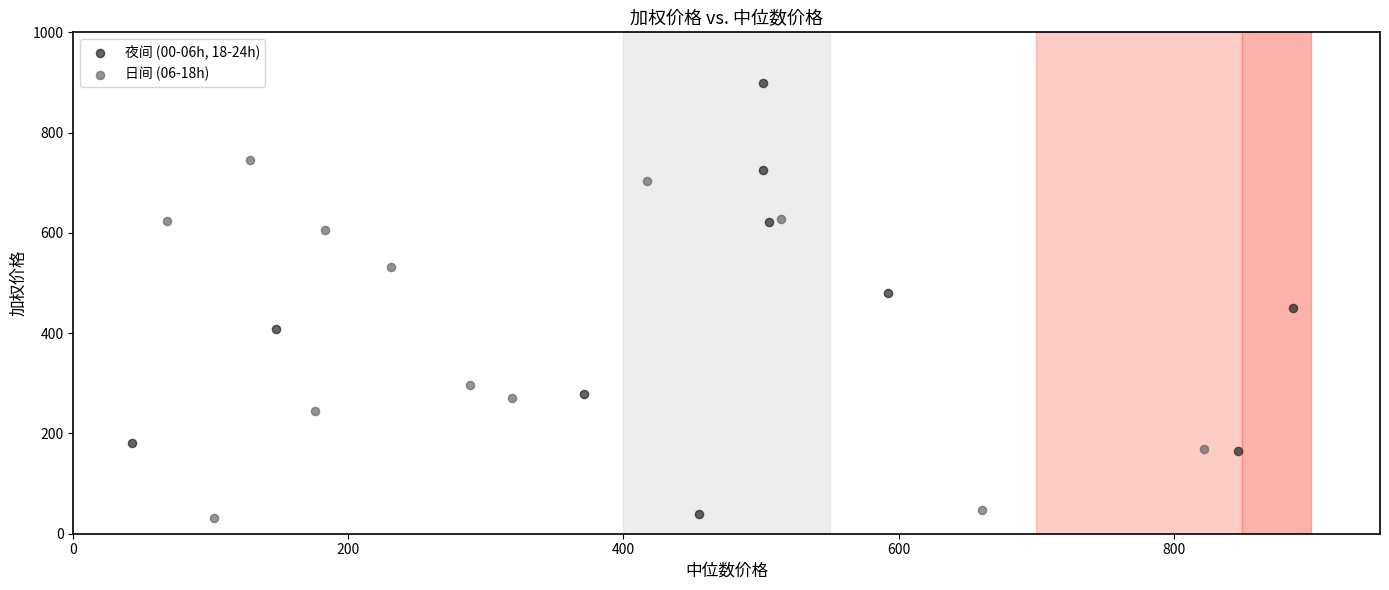

Which series contains the highest Y value?

夜间 (00-06h, 18-24h)